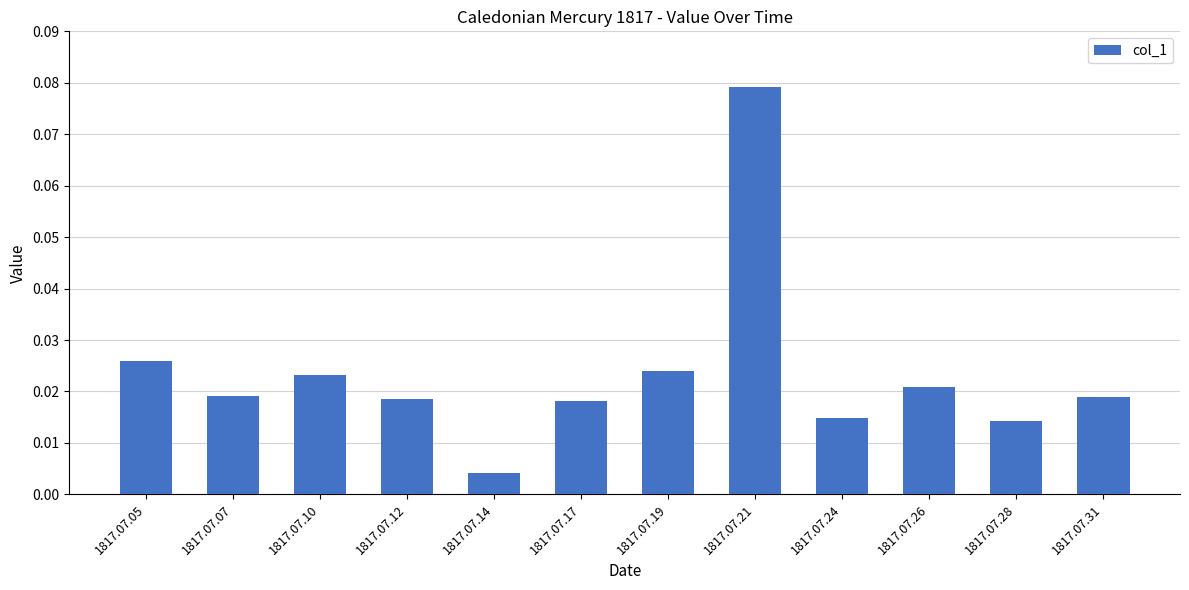

Which label corresponds to the smallest value in the chart?

1817.07.14